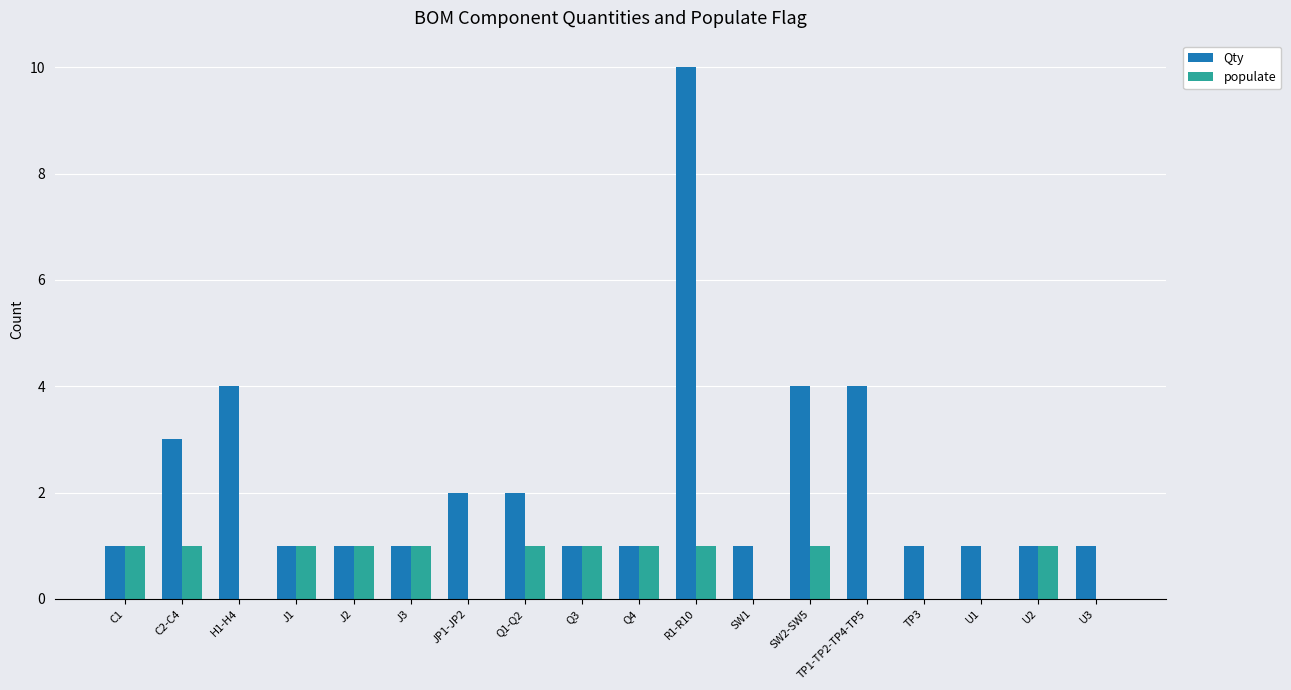

Are the bars horizontal?

No